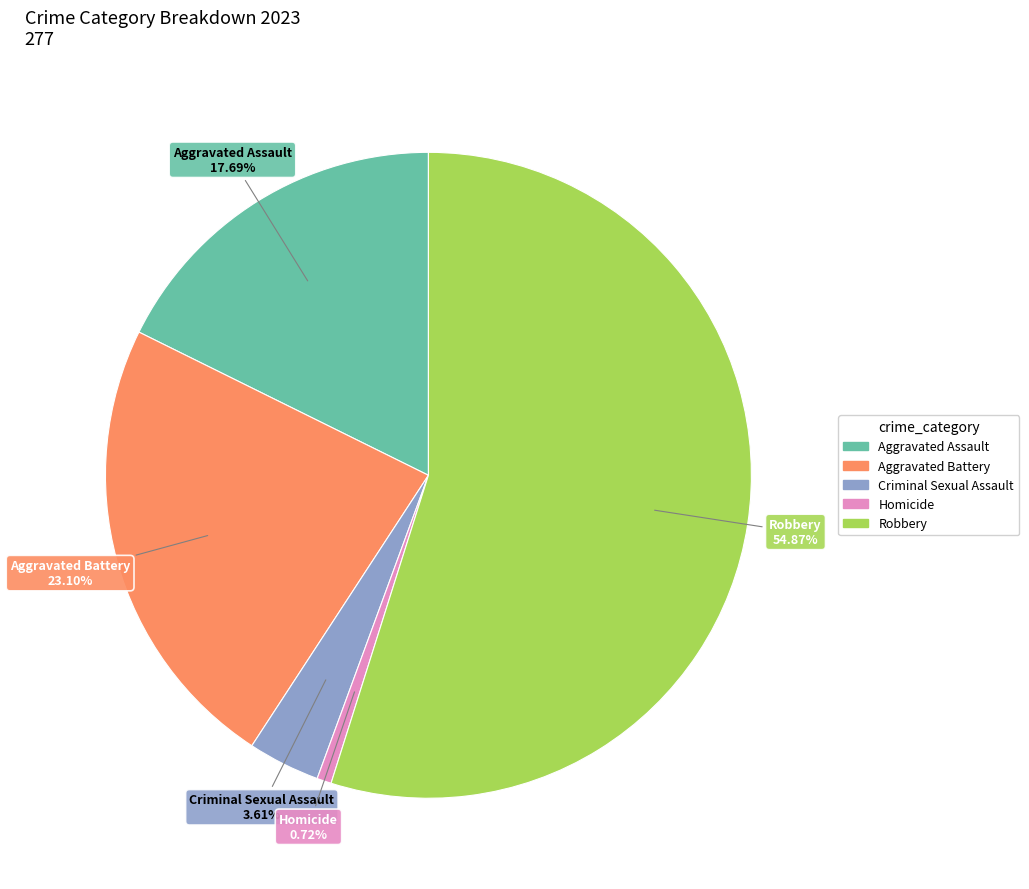

True or false: Aggravated Assault accounts for 31% of the total.

False